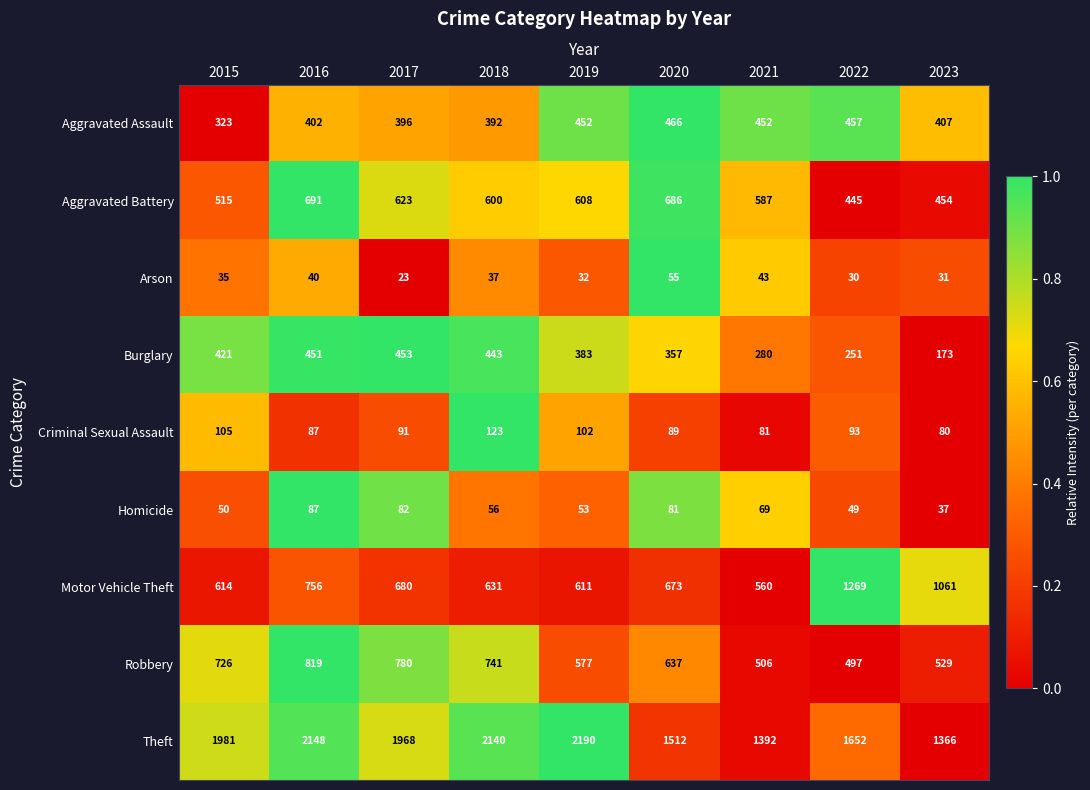

How many distinct data groups are displayed?

9